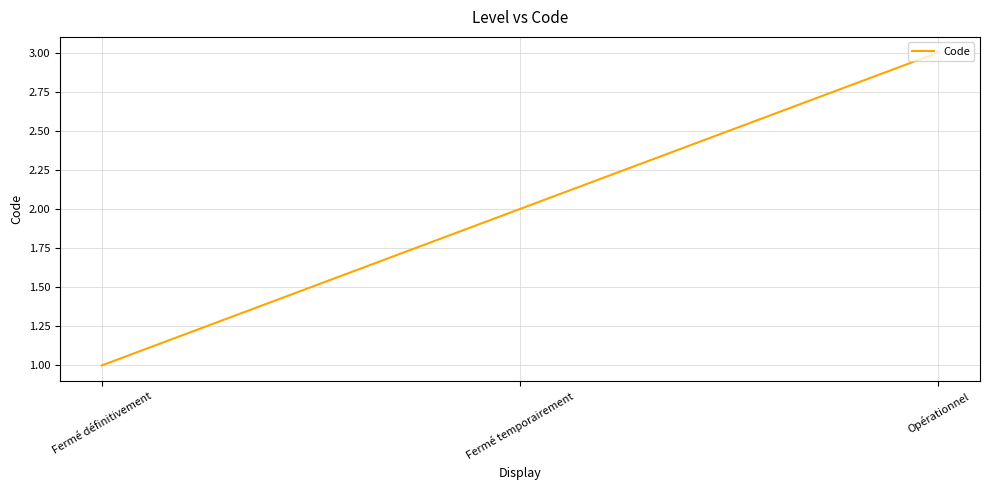

What is the change in value from Fermé temporairement to Opérationnel?

+1